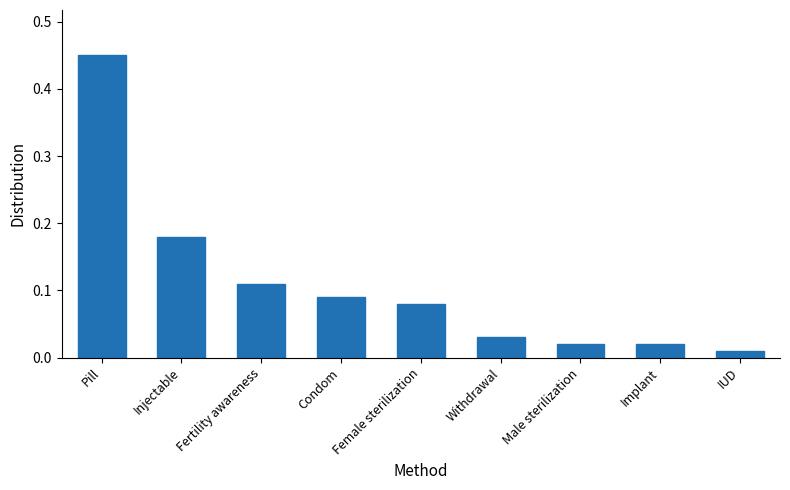

How many bars are there in total?

9